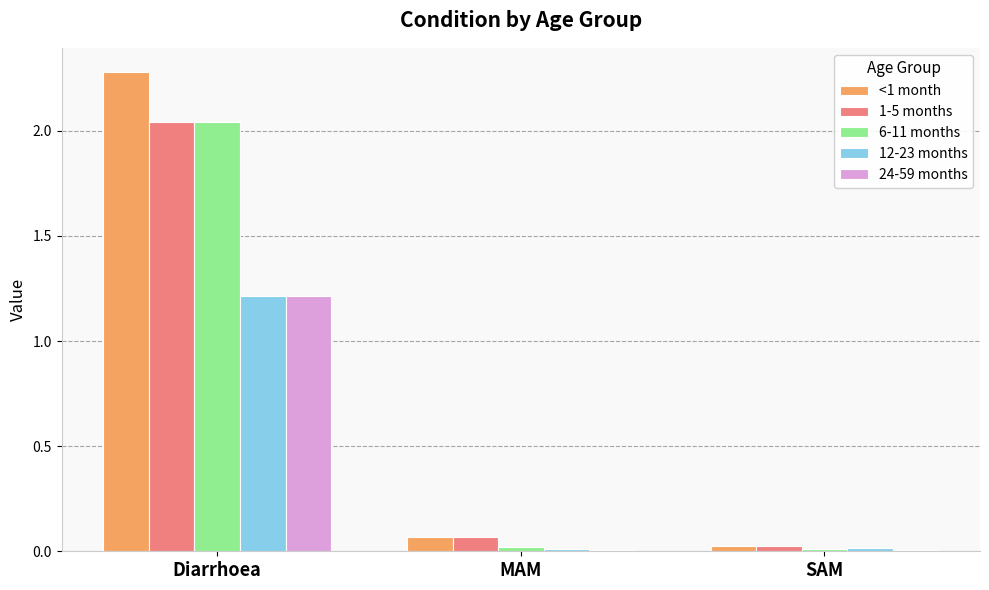

At which category is the sum across all series the highest?

Diarrhoea